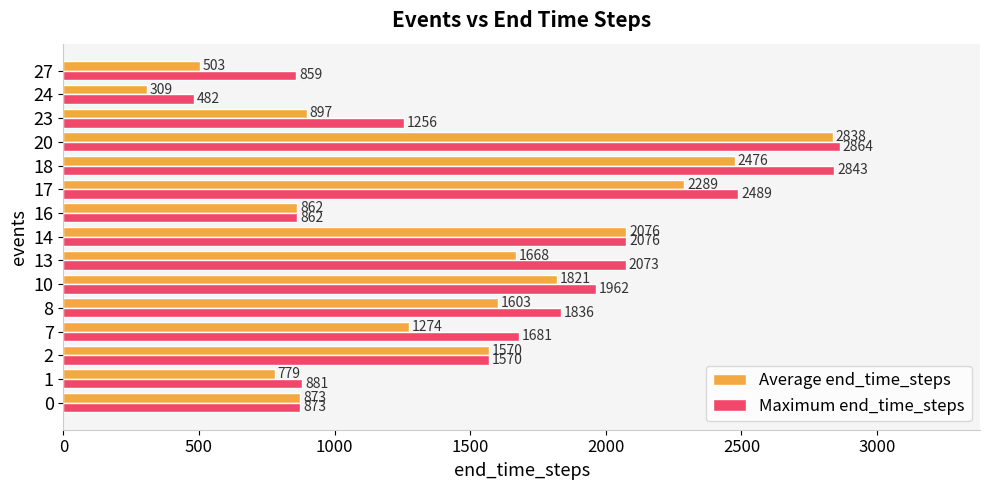

What is the lowest value of the Maximum end_time_steps series?

482.0